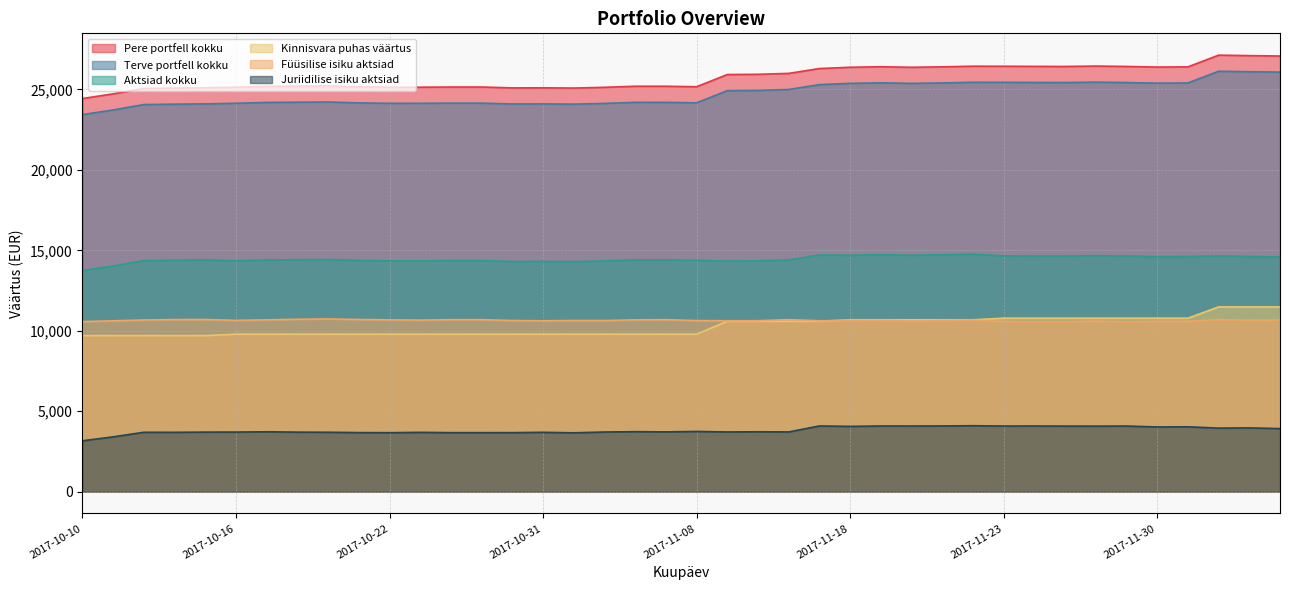

Reading left to right, transcribe all the data shown in this chart.

Terve portfell kokku: 24433	24724	25058	25083	25101	25139	25191	25204	25218	25162	25135	25137	25148	25148	25094	25099	25084	25130	25197	25196	25166	25924	25938	25995	26297	26376	26408	26376	26402	26443	26439	26431	26425	26451	26426	26389	26400	27128	27100	27075
Pere portfell kokku: 23433	23724	24058	24083	24101	24139	24191	24204	24218	24162	24135	24137	24148	24148	24094	24099	24084	24130	24197	24196	24166	24924	24938	24995	25297	25376	25408	25376	25402	25443	25439	25431	25425	25451	25426	25389	25400	26128	26100	26075
Aktsiad kokku: 13735	14026	14360	14385	14403	14349	14401	14414	14428	14372	14345	14347	14358	14358	14304	14309	14294	14340	14407	14406	14376	14333	14347	14404	14706	14693	14725	14693	14719	14760	14656	14648	14642	14668	14643	14606	14617	14645	14617	14592
Juriidilise isiku aktsiad: 3164	3408	3691	3689	3702	3704	3722	3700	3693	3672	3666	3687	3668	3668	3669	3689	3658	3708	3729	3716	3743	3711	3722	3713	4084	4057	4082	4080	4085	4099	4079	4081	4076	4073	4079	4021	4032	3950	3963	3921
Füüsilise isiku aktsiad: 10571	10618	10669	10696	10701	10645	10679	10714	10735	10700	10679	10660	10690	10690	10635	10620	10636	10632	10678	10690	10633	10622	10625	10691	10622	10636	10643	10613	10634	10661	10577	10567	10566	10595	10564	10585	10585	10695	10654	10671
Kinnisvara puhas väärtus: 9698	9698	9698	9698	9698	9790	9790	9790	9790	9790	9790	9790	9790	9790	9790	9790	9790	9790	9790	9790	9790	10591	10591	10591	10591	10683	10683	10683	10683	10683	10783	10783	10783	10783	10783	10783	10783	11483	11483	11483